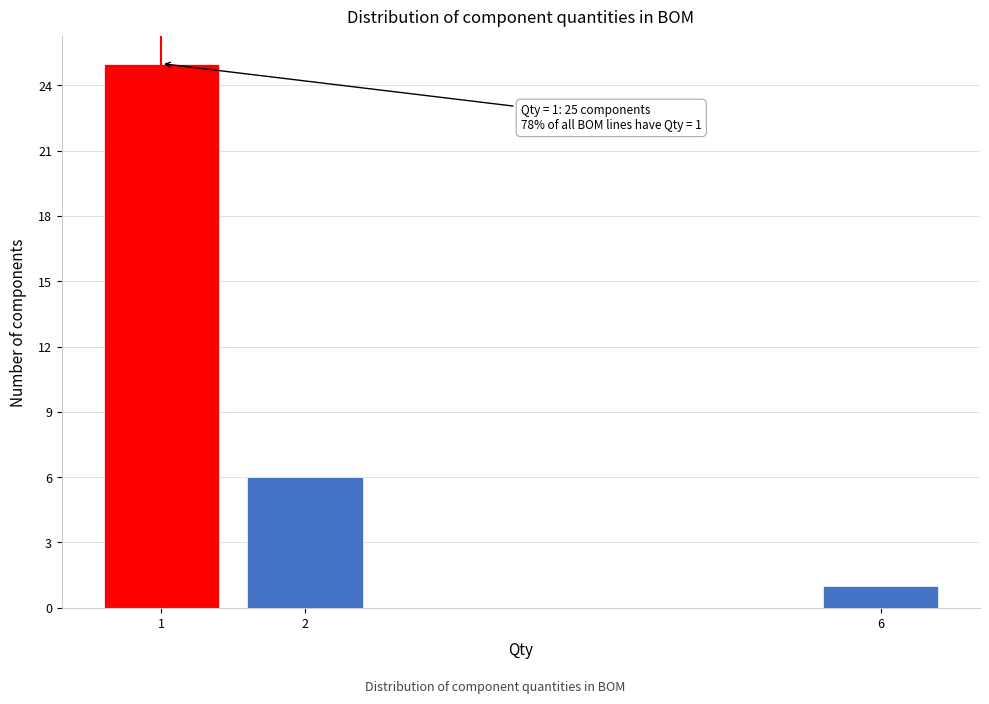

Reading left to right, list all the values displayed in this chart.

1=25	2=6	6=1